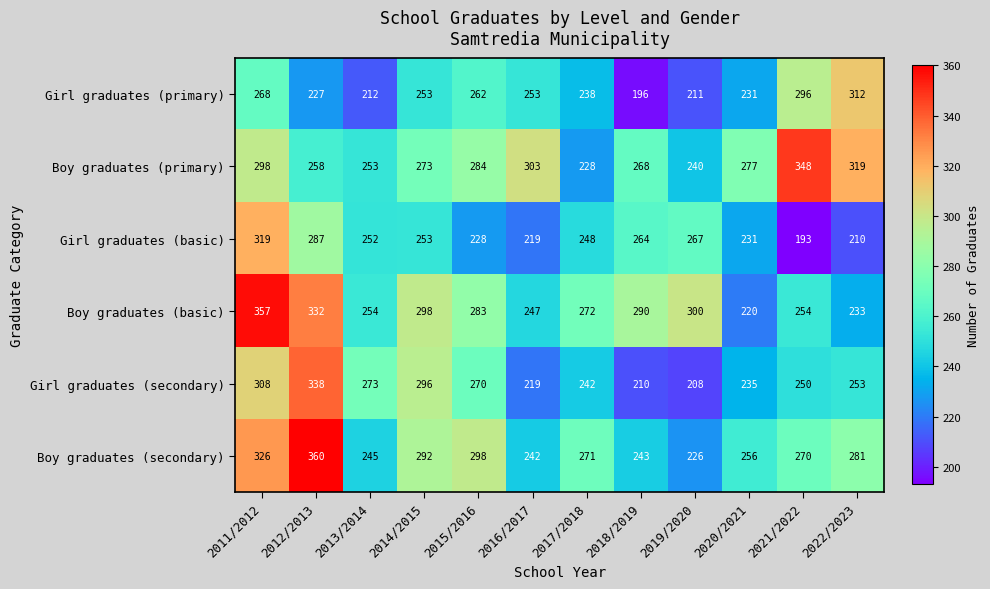

Which series changed the most between 2018/2019 and 2022/2023?

Girl graduates (primary)